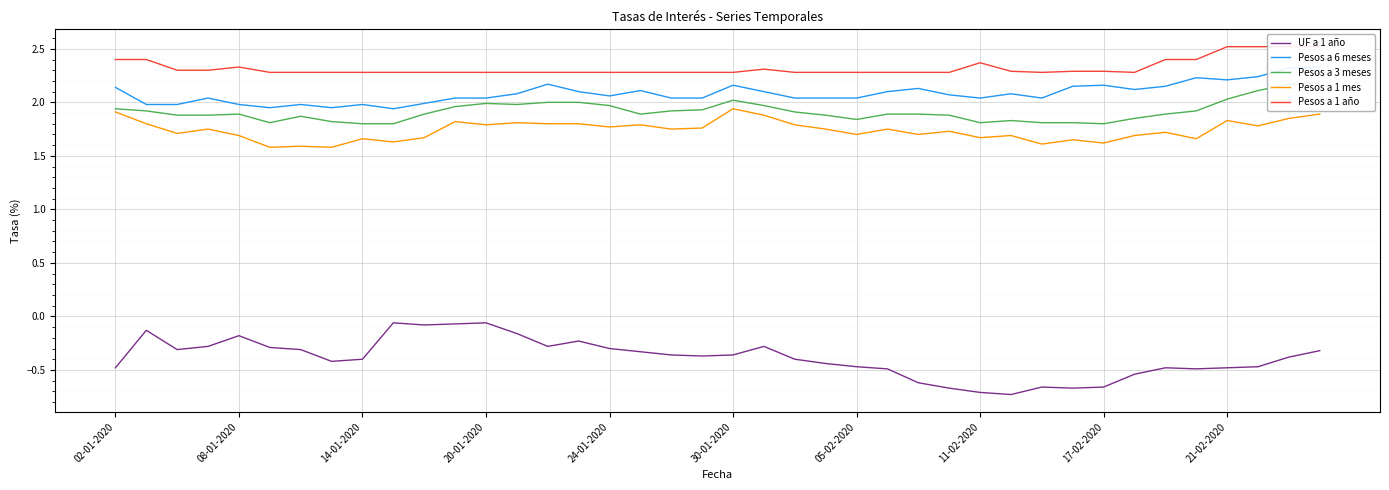

True or false: Pesos a 1 mes has more than 0 points higher than both neighbors.

True